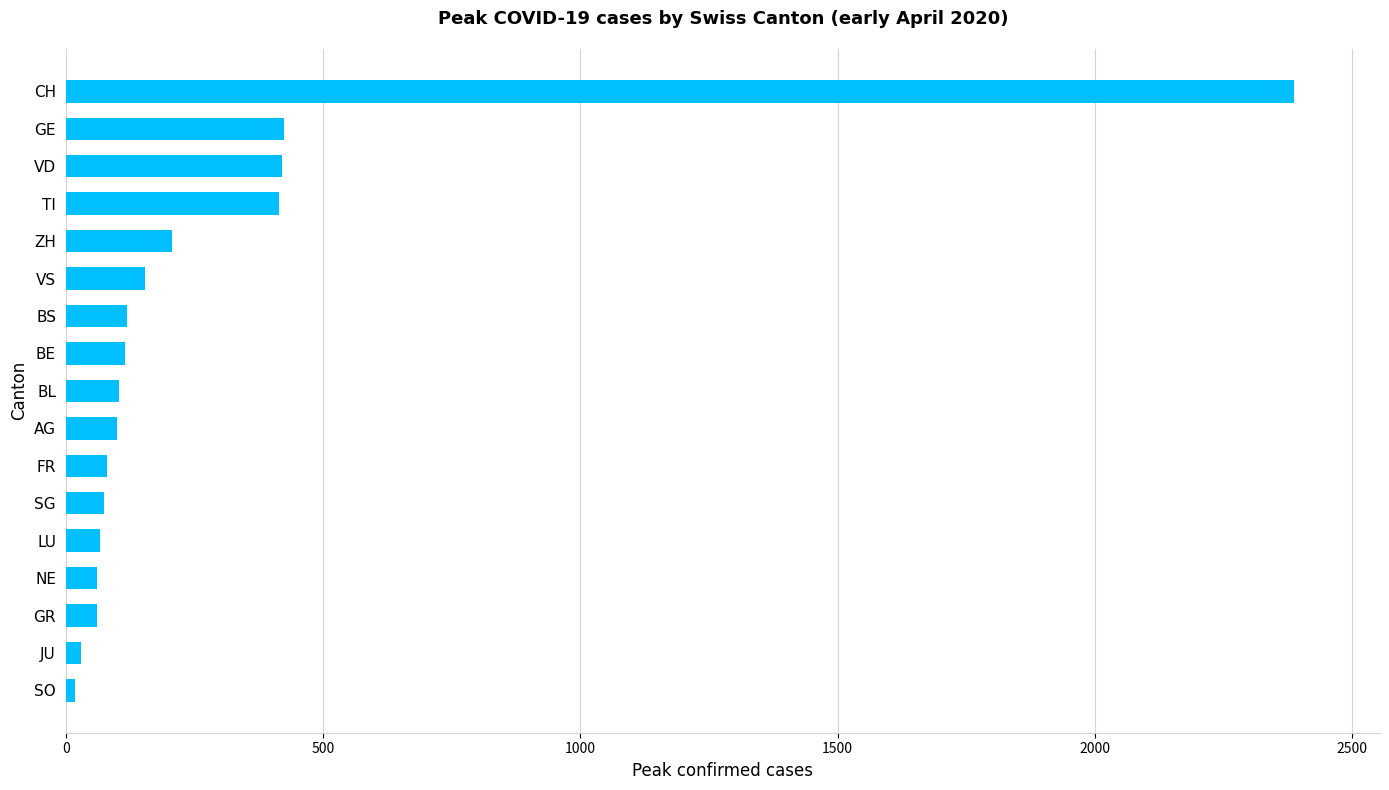

What is the greatest value displayed?

2387